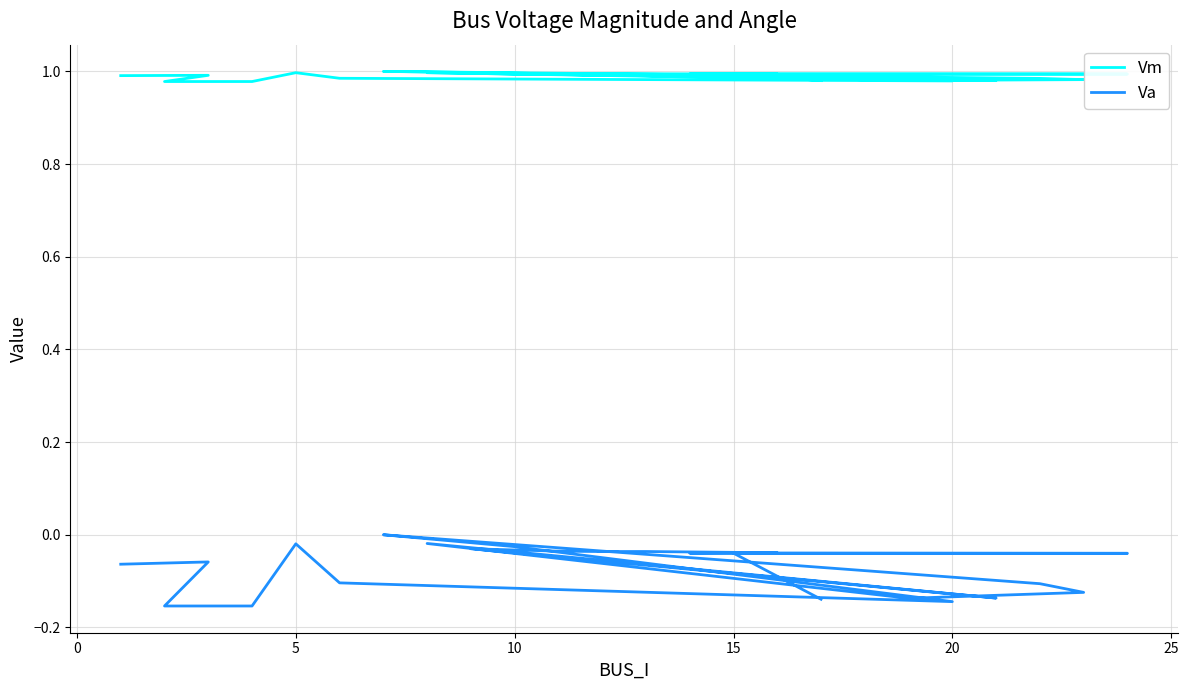

Read the Vm value at 20.

1.0